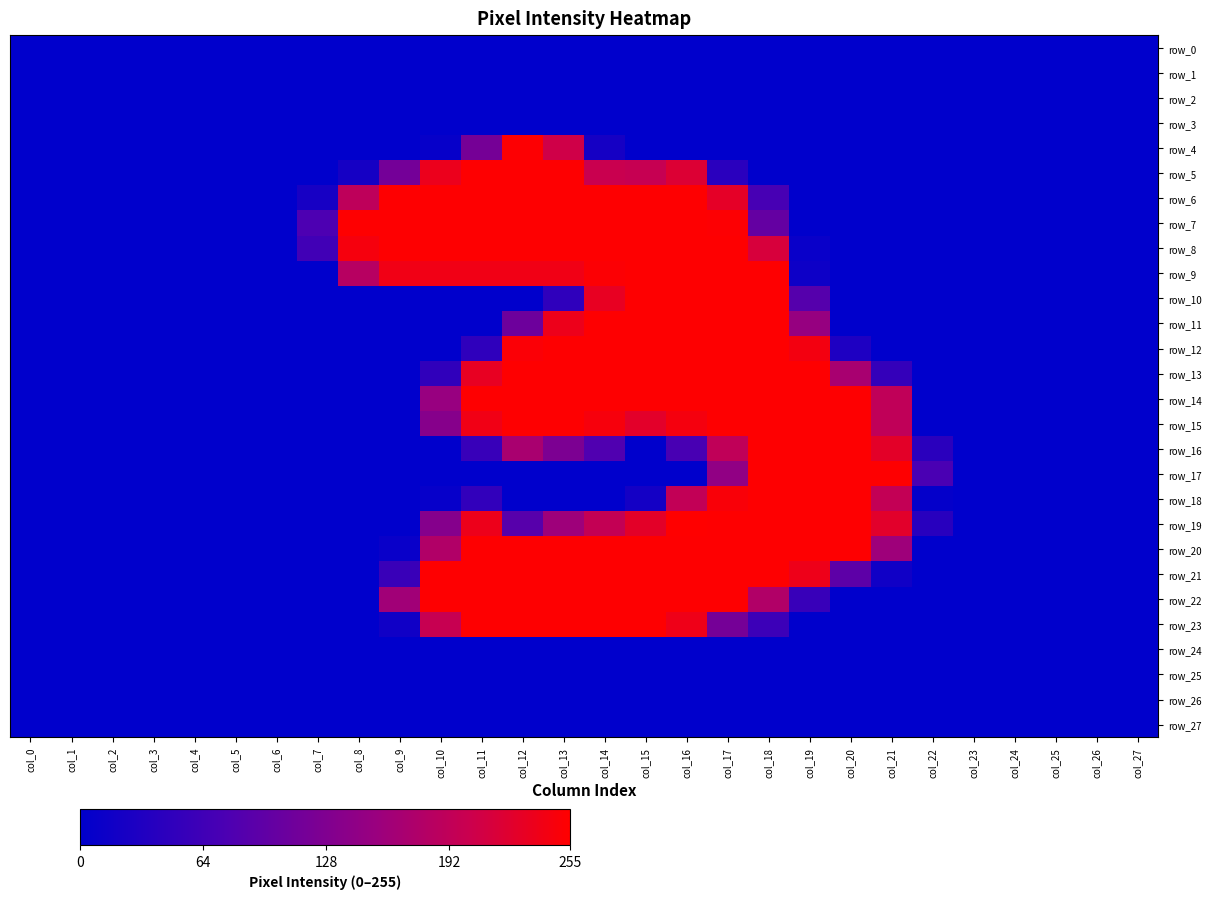

Reading left to right, what are all the values shown in this chart?

row_0: col_0=0	col_1=0	col_2=0	col_3=0	col_4=0	col_5=0	col_6=0	col_7=0	col_8=0	col_9=0	col_10=0	col_11=0	col_12=0	col_13=0	col_14=0	col_15=0	col_16=0	col_17=0	col_18=0	col_19=0	col_20=0	col_21=0	col_22=0	col_23=0	col_24=0	col_25=0	col_26=0	col_27=0
row_1: col_0=0	col_1=0	col_2=0	col_3=0	col_4=0	col_5=0	col_6=0	col_7=0	col_8=0	col_9=0	col_10=0	col_11=0	col_12=0	col_13=0	col_14=0	col_15=0	col_16=0	col_17=0	col_18=0	col_19=0	col_20=0	col_21=0	col_22=0	col_23=0	col_24=0	col_25=0	col_26=0	col_27=0
row_2: col_0=0	col_1=0	col_2=0	col_3=0	col_4=0	col_5=0	col_6=0	col_7=0	col_8=0	col_9=0	col_10=0	col_11=0	col_12=0	col_13=0	col_14=0	col_15=0	col_16=0	col_17=0	col_18=0	col_19=0	col_20=0	col_21=0	col_22=0	col_23=0	col_24=0	col_25=0	col_26=0	col_27=0
row_3: col_0=0	col_1=0	col_2=0	col_3=0	col_4=0	col_5=0	col_6=0	col_7=0	col_8=0	col_9=0	col_10=0	col_11=0	col_12=0	col_13=0	col_14=0	col_15=0	col_16=0	col_17=0	col_18=0	col_19=0	col_20=0	col_21=0	col_22=0	col_23=0	col_24=0	col_25=0	col_26=0	col_27=0
row_4: col_0=0	col_1=0	col_2=0	col_3=0	col_4=0	col_5=0	col_6=0	col_7=0	col_8=0	col_9=0	col_10=7	col_11=118	col_12=253	col_13=207	col_14=22	col_15=0	col_16=0	col_17=0	col_18=0	col_19=0	col_20=0	col_21=0	col_22=0	col_23=0	col_24=0	col_25=0	col_26=0	col_27=0
row_5: col_0=0	col_1=0	col_2=0	col_3=0	col_4=0	col_5=0	col_6=0	col_7=0	col_8=22	col_9=116	col_10=236	col_11=254	col_12=254	col_13=254	col_14=201	col_15=198	col_16=220	col_17=42	col_18=0	col_19=0	col_20=0	col_21=0	col_22=0	col_23=0	col_24=0	col_25=0	col_26=0	col_27=0
row_6: col_0=0	col_1=0	col_2=0	col_3=0	col_4=0	col_5=0	col_6=0	col_7=23	col_8=190	col_9=254	col_10=254	col_11=254	col_12=254	col_13=254	col_14=254	col_15=254	col_16=254	col_17=229	col_18=71	col_19=0	col_20=0	col_21=0	col_22=0	col_23=0	col_24=0	col_25=0	col_26=0	col_27=0
row_7: col_0=0	col_1=0	col_2=0	col_3=0	col_4=0	col_5=0	col_6=0	col_7=77	col_8=254	col_9=254	col_10=254	col_11=254	col_12=254	col_13=254	col_14=254	col_15=254	col_16=254	col_17=253	col_18=100	col_19=0	col_20=0	col_21=0	col_22=0	col_23=0	col_24=0	col_25=0	col_26=0	col_27=0
row_8: col_0=0	col_1=0	col_2=0	col_3=0	col_4=0	col_5=0	col_6=0	col_7=66	col_8=246	col_9=254	col_10=254	col_11=254	col_12=254	col_13=254	col_14=254	col_15=254	col_16=254	col_17=254	col_18=215	col_19=9	col_20=0	col_21=0	col_22=0	col_23=0	col_24=0	col_25=0	col_26=0	col_27=0
row_9: col_0=0	col_1=0	col_2=0	col_3=0	col_4=0	col_5=0	col_6=0	col_7=0	col_8=183	col_9=241	col_10=241	col_11=241	col_12=241	col_13=241	col_14=252	col_15=254	col_16=254	col_17=254	col_18=254	col_19=13	col_20=0	col_21=0	col_22=0	col_23=0	col_24=0	col_25=0	col_26=0	col_27=0
row_10: col_0=0	col_1=0	col_2=0	col_3=0	col_4=0	col_5=0	col_6=0	col_7=0	col_8=0	col_9=0	col_10=0	col_11=0	col_12=0	col_13=47	col_14=232	col_15=254	col_16=254	col_17=254	col_18=254	col_19=85	col_20=0	col_21=0	col_22=0	col_23=0	col_24=0	col_25=0	col_26=0	col_27=0
row_11: col_0=0	col_1=0	col_2=0	col_3=0	col_4=0	col_5=0	col_6=0	col_7=0	col_8=0	col_9=0	col_10=0	col_11=0	col_12=109	col_13=237	col_14=254	col_15=254	col_16=254	col_17=254	col_18=254	col_19=151	col_20=0	col_21=0	col_22=0	col_23=0	col_24=0	col_25=0	col_26=0	col_27=0
row_12: col_0=0	col_1=0	col_2=0	col_3=0	col_4=0	col_5=0	col_6=0	col_7=0	col_8=0	col_9=0	col_10=0	col_11=47	col_12=251	col_13=254	col_14=254	col_15=254	col_16=254	col_17=254	col_18=254	col_19=244	col_20=30	col_21=0	col_22=0	col_23=0	col_24=0	col_25=0	col_26=0	col_27=0
row_13: col_0=0	col_1=0	col_2=0	col_3=0	col_4=0	col_5=0	col_6=0	col_7=0	col_8=0	col_9=0	col_10=49	col_11=232	col_12=254	col_13=254	col_14=254	col_15=254	col_16=254	col_17=254	col_18=254	col_19=254	col_20=168	col_21=53	col_22=0	col_23=0	col_24=0	col_25=0	col_26=0	col_27=0
row_14: col_0=0	col_1=0	col_2=0	col_3=0	col_4=0	col_5=0	col_6=0	col_7=0	col_8=0	col_9=0	col_10=152	col_11=254	col_12=254	col_13=254	col_14=254	col_15=254	col_16=254	col_17=254	col_18=254	col_19=254	col_20=254	col_21=192	col_22=0	col_23=0	col_24=0	col_25=0	col_26=0	col_27=0
row_15: col_0=0	col_1=0	col_2=0	col_3=0	col_4=0	col_5=0	col_6=0	col_7=0	col_8=0	col_9=0	col_10=135	col_11=241	col_12=254	col_13=254	col_14=247	col_15=227	col_16=245	col_17=254	col_18=254	col_19=254	col_20=254	col_21=192	col_22=0	col_23=0	col_24=0	col_25=0	col_26=0	col_27=0
row_16: col_0=0	col_1=0	col_2=0	col_3=0	col_4=0	col_5=0	col_6=0	col_7=0	col_8=0	col_9=0	col_10=0	col_11=57	col_12=169	col_13=124	col_14=80	col_15=0	col_16=72	col_17=192	col_18=254	col_19=254	col_20=254	col_21=228	col_22=43	col_23=0	col_24=0	col_25=0	col_26=0	col_27=0
row_17: col_0=0	col_1=0	col_2=0	col_3=0	col_4=0	col_5=0	col_6=0	col_7=0	col_8=0	col_9=0	col_10=0	col_11=0	col_12=0	col_13=0	col_14=0	col_15=0	col_16=0	col_17=145	col_18=254	col_19=254	col_20=254	col_21=254	col_22=75	col_23=0	col_24=0	col_25=0	col_26=0	col_27=0
row_18: col_0=0	col_1=0	col_2=0	col_3=0	col_4=0	col_5=0	col_6=0	col_7=0	col_8=0	col_9=0	col_10=6	col_11=51	col_12=0	col_13=0	col_14=0	col_15=20	col_16=194	col_17=249	col_18=254	col_19=254	col_20=254	col_21=195	col_22=4	col_23=0	col_24=0	col_25=0	col_26=0	col_27=0
row_19: col_0=0	col_1=0	col_2=0	col_3=0	col_4=0	col_5=0	col_6=0	col_7=0	col_8=0	col_9=0	col_10=134	col_11=237	col_12=87	col_13=158	col_14=196	col_15=228	col_16=255	col_17=254	col_18=254	col_19=254	col_20=254	col_21=226	col_22=41	col_23=0	col_24=0	col_25=0	col_26=0	col_27=0
row_20: col_0=0	col_1=0	col_2=0	col_3=0	col_4=0	col_5=0	col_6=0	col_7=0	col_8=0	col_9=9	col_10=177	col_11=254	col_12=254	col_13=254	col_14=254	col_15=254	col_16=254	col_17=254	col_18=254	col_19=254	col_20=254	col_21=158	col_22=0	col_23=0	col_24=0	col_25=0	col_26=0	col_27=0
row_21: col_0=0	col_1=0	col_2=0	col_3=0	col_4=0	col_5=0	col_6=0	col_7=0	col_8=0	col_9=58	col_10=254	col_11=254	col_12=254	col_13=254	col_14=254	col_15=254	col_16=254	col_17=254	col_18=254	col_19=238	col_20=93	col_21=16	col_22=0	col_23=0	col_24=0	col_25=0	col_26=0	col_27=0
row_22: col_0=0	col_1=0	col_2=0	col_3=0	col_4=0	col_5=0	col_6=0	col_7=0	col_8=0	col_9=161	col_10=254	col_11=254	col_12=254	col_13=254	col_14=254	col_15=254	col_16=254	col_17=254	col_18=177	col_19=57	col_20=0	col_21=0	col_22=0	col_23=0	col_24=0	col_25=0	col_26=0	col_27=0
row_23: col_0=0	col_1=0	col_2=0	col_3=0	col_4=0	col_5=0	col_6=0	col_7=0	col_8=0	col_9=16	col_10=199	col_11=254	col_12=254	col_13=254	col_14=254	col_15=254	col_16=239	col_17=117	col_18=60	col_19=0	col_20=0	col_21=0	col_22=0	col_23=0	col_24=0	col_25=0	col_26=0	col_27=0
row_24: col_0=0	col_1=0	col_2=0	col_3=0	col_4=0	col_5=0	col_6=0	col_7=0	col_8=0	col_9=0	col_10=0	col_11=0	col_12=0	col_13=0	col_14=0	col_15=0	col_16=0	col_17=0	col_18=0	col_19=0	col_20=0	col_21=0	col_22=0	col_23=0	col_24=0	col_25=0	col_26=0	col_27=0
row_25: col_0=0	col_1=0	col_2=0	col_3=0	col_4=0	col_5=0	col_6=0	col_7=0	col_8=0	col_9=0	col_10=0	col_11=0	col_12=0	col_13=0	col_14=0	col_15=0	col_16=0	col_17=0	col_18=0	col_19=0	col_20=0	col_21=0	col_22=0	col_23=0	col_24=0	col_25=0	col_26=0	col_27=0
row_26: col_0=0	col_1=0	col_2=0	col_3=0	col_4=0	col_5=0	col_6=0	col_7=0	col_8=0	col_9=0	col_10=0	col_11=0	col_12=0	col_13=0	col_14=0	col_15=0	col_16=0	col_17=0	col_18=0	col_19=0	col_20=0	col_21=0	col_22=0	col_23=0	col_24=0	col_25=0	col_26=0	col_27=0
row_27: col_0=0	col_1=0	col_2=0	col_3=0	col_4=0	col_5=0	col_6=0	col_7=0	col_8=0	col_9=0	col_10=0	col_11=0	col_12=0	col_13=0	col_14=0	col_15=0	col_16=0	col_17=0	col_18=0	col_19=0	col_20=0	col_21=0	col_22=0	col_23=0	col_24=0	col_25=0	col_26=0	col_27=0